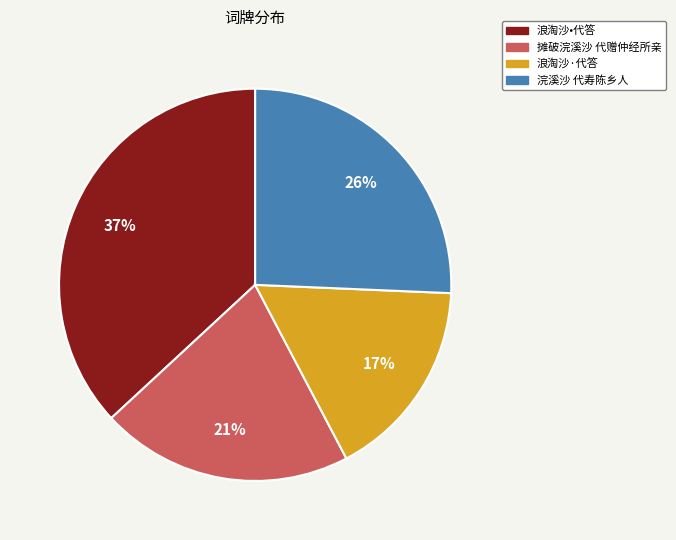

Does 浪淘沙•代答 account for over 50% of the chart?

No